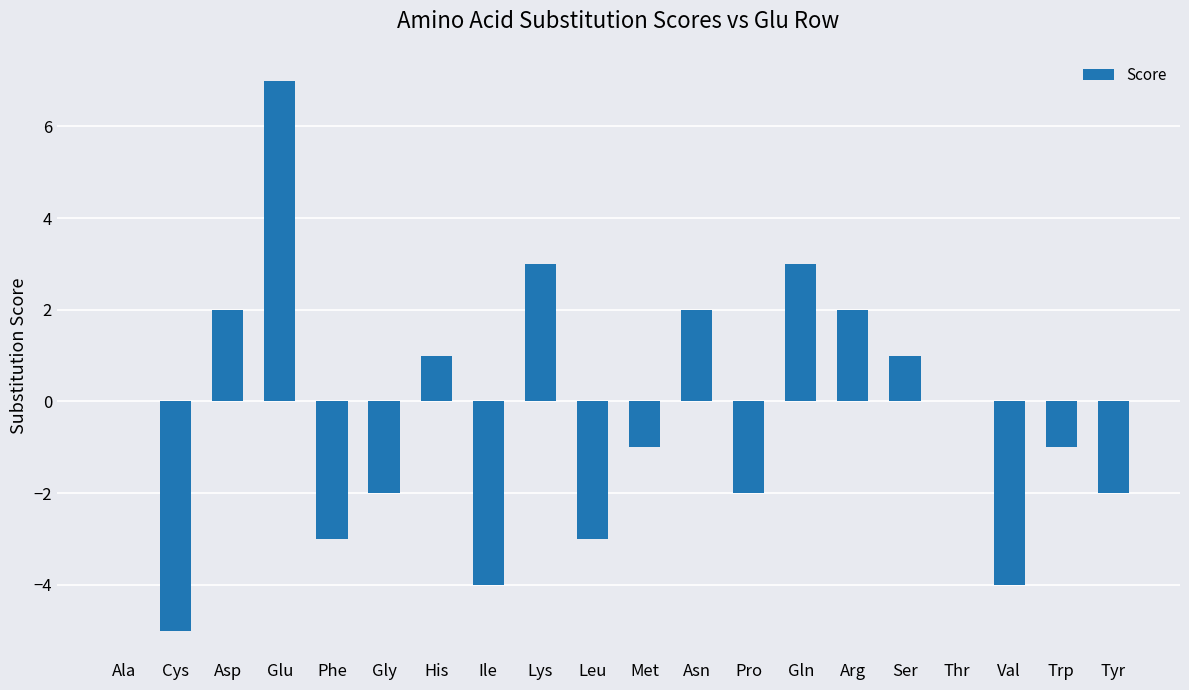

At which category does the chart reach its peak across all series?

Glu